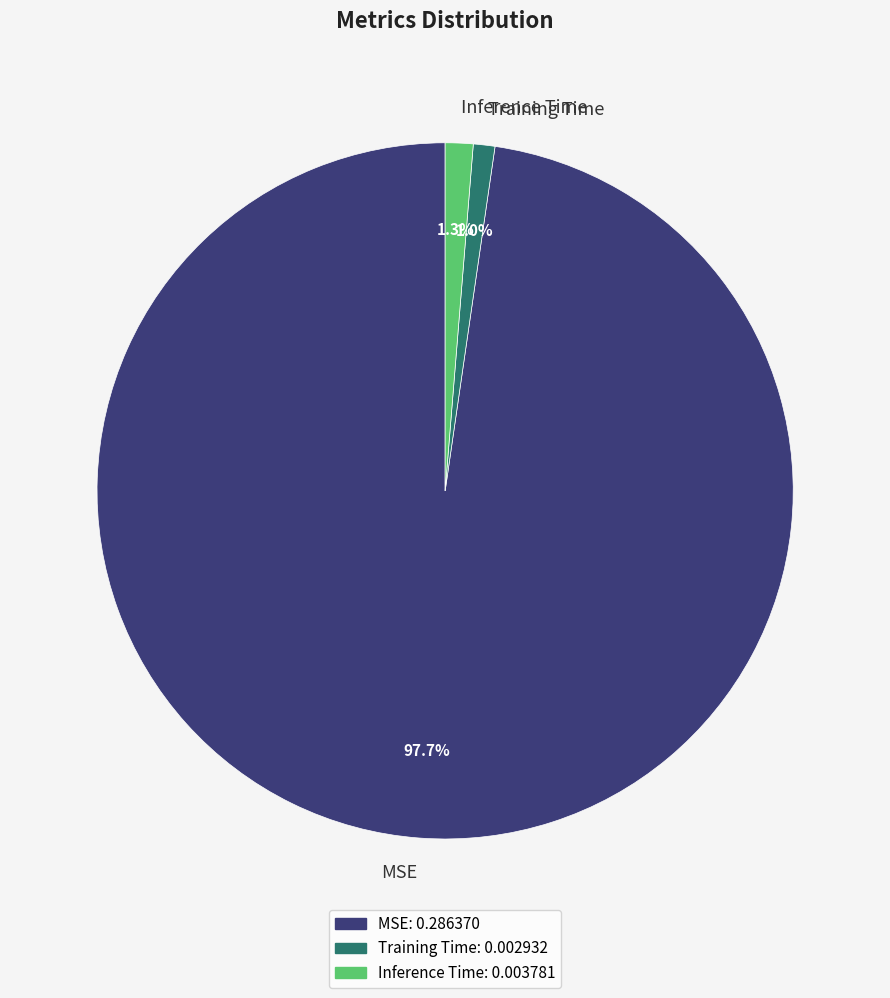

True or false: MSE accounts for 98% of the total.

True